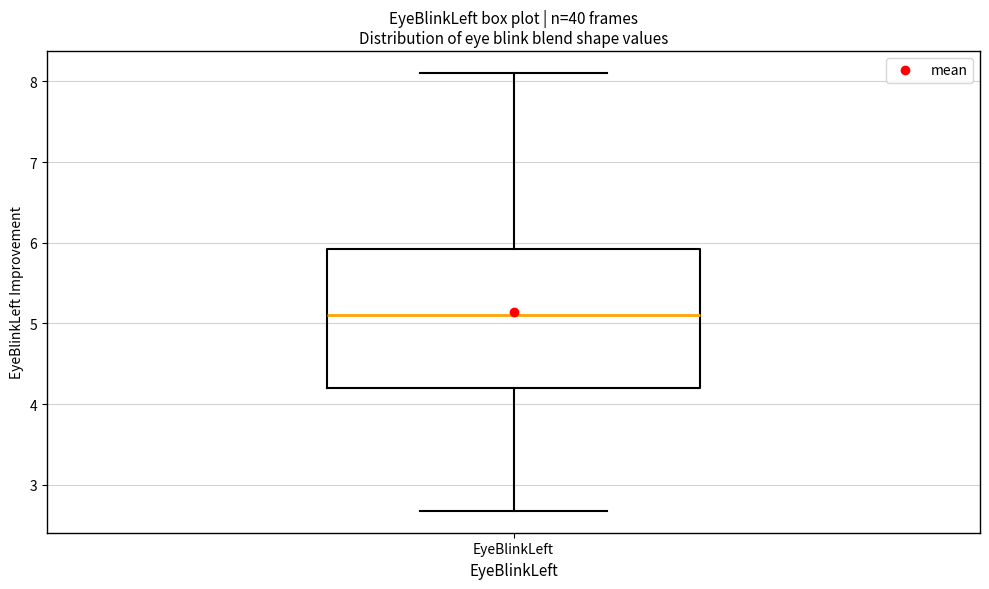

Where does the median line of the box for EyeBlinkLeft sit on the y-axis? The values are not printed on the chart, so give them approximately, as read against the axis.

5.1